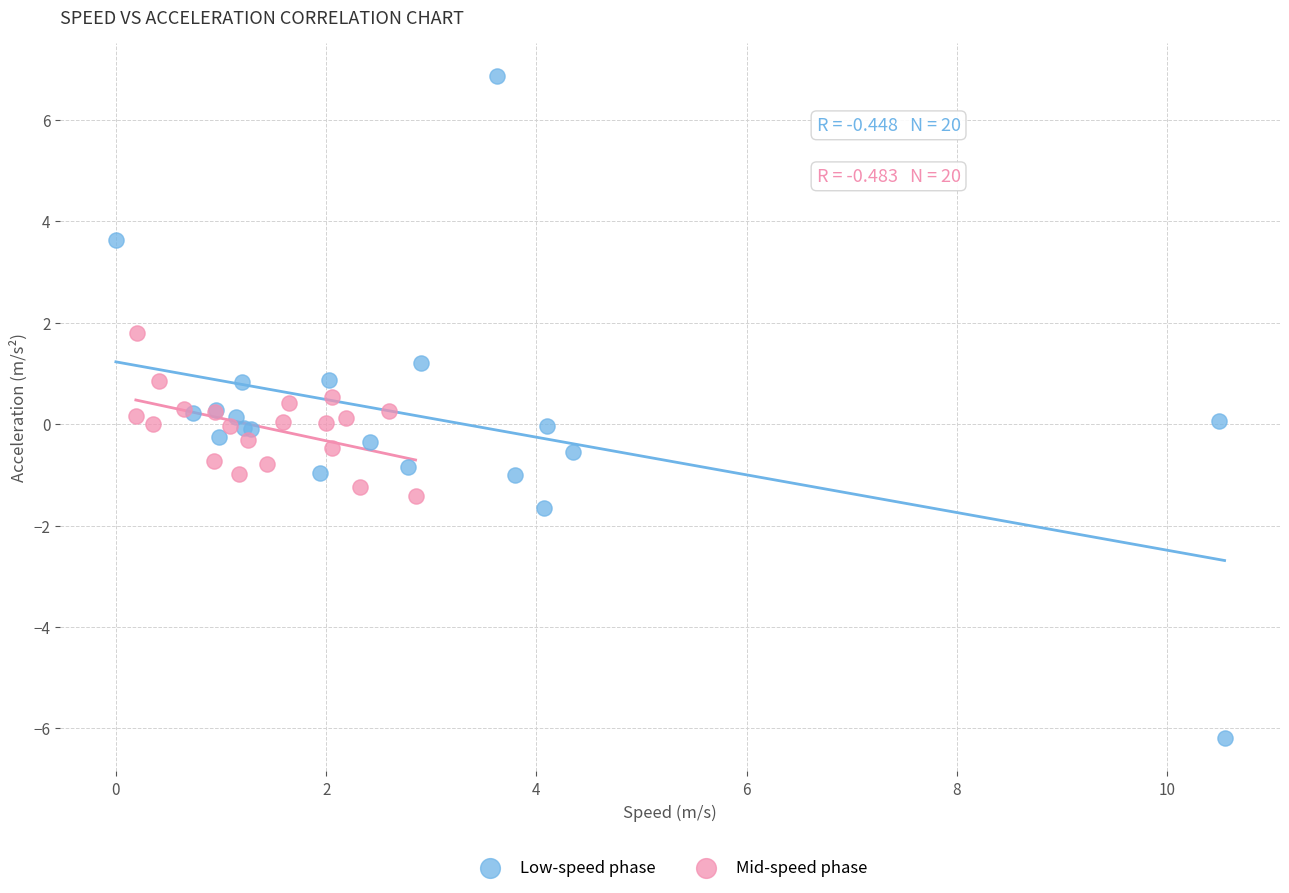

Which series contains the highest Y value?

Low-speed phase